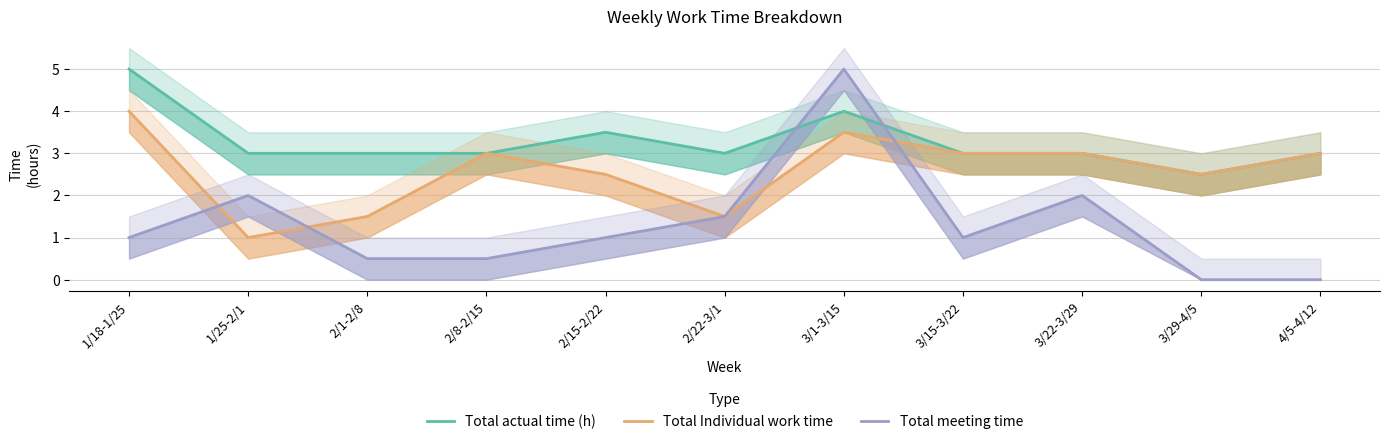

True or false: Total actual time (h) has a value of 5.0 at 2/22-3/1.

False